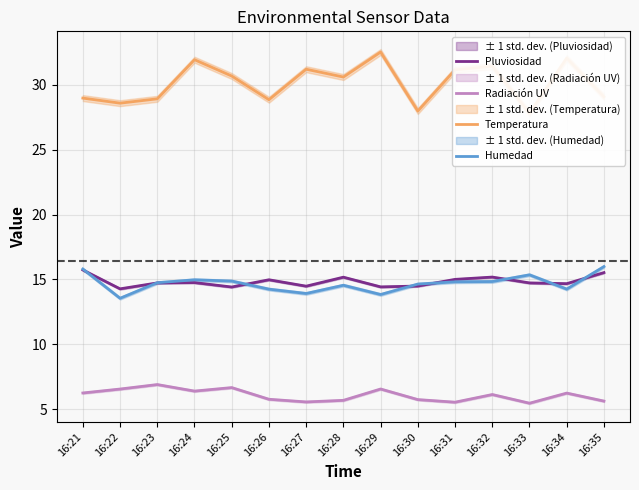

Which series changed the most between 16:27 and 16:32?

Humedad